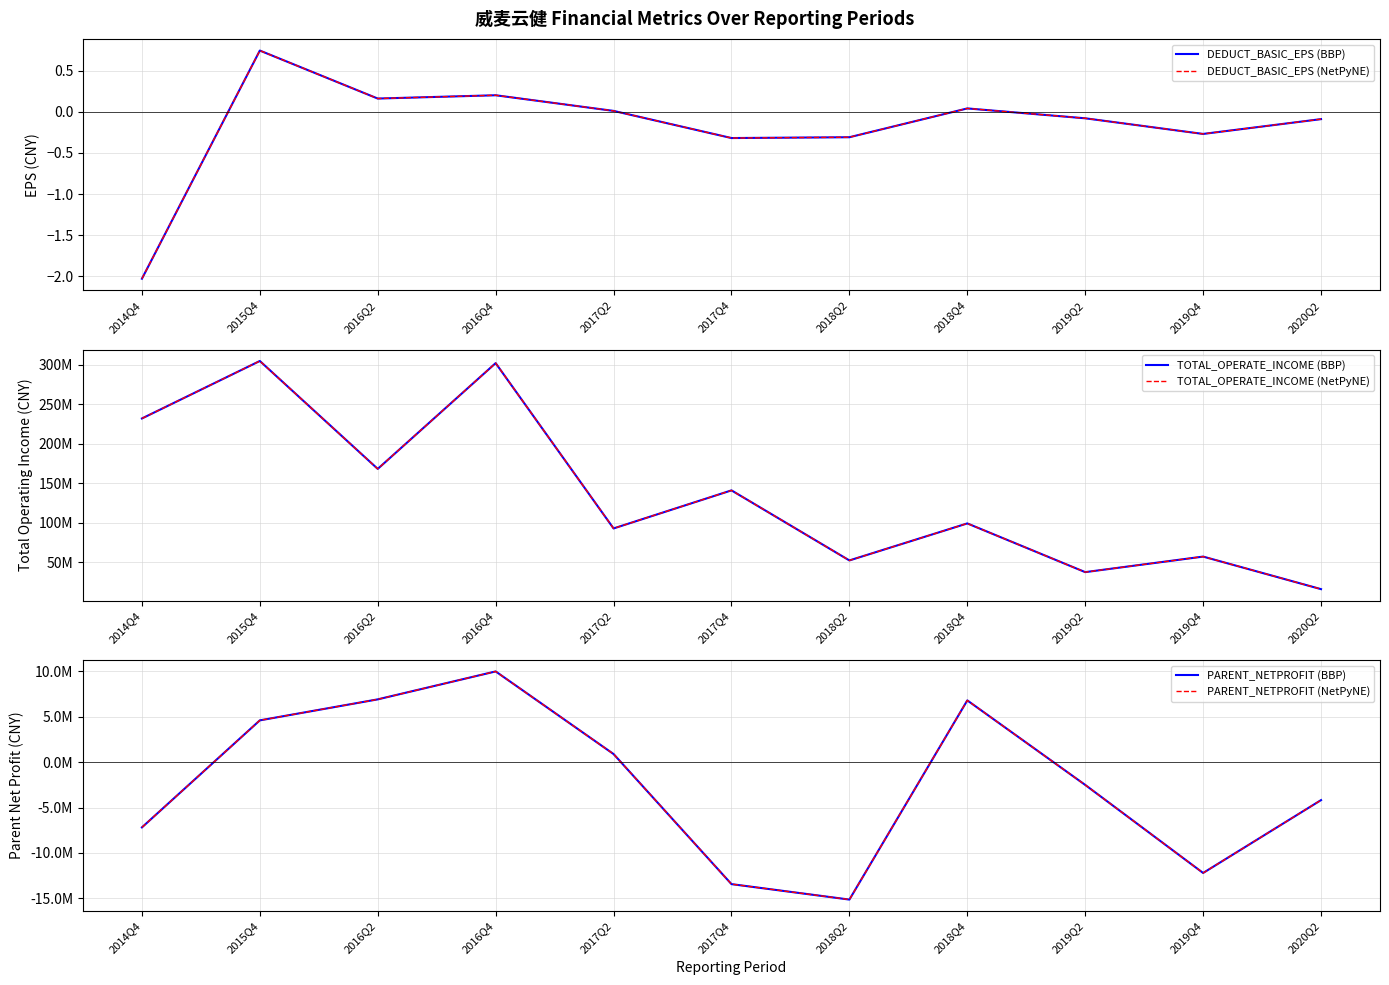

Is the value of DEDUCT_BASIC_EPS (BBP) at 2019Q4 greater than the value of TOTAL_OPERATE_INCOME (BBP) at 2018Q4?

No